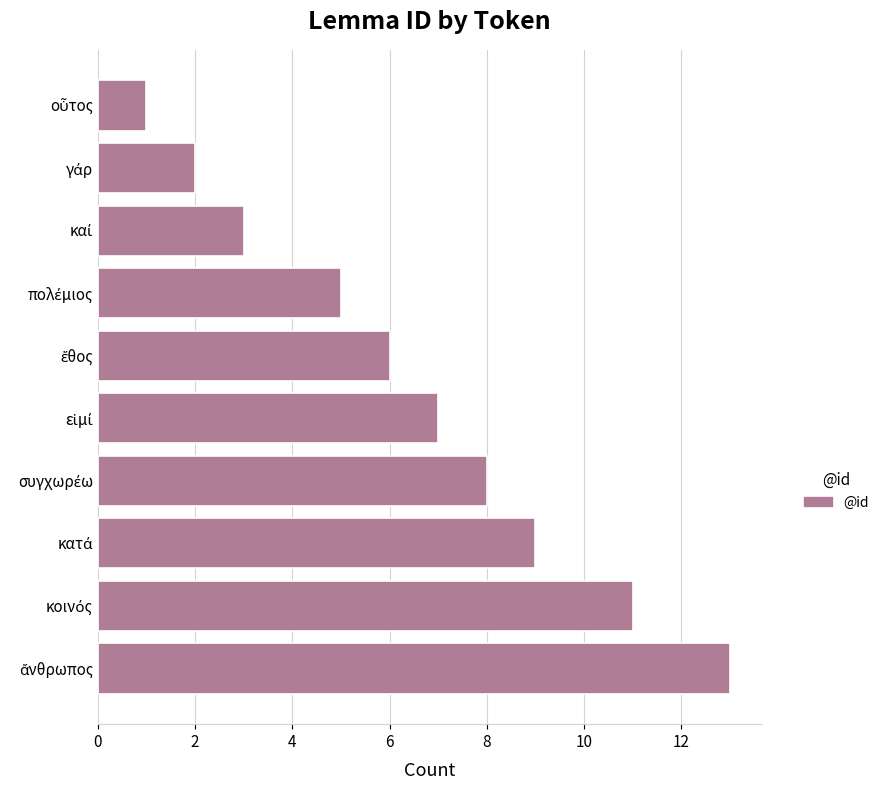

What is the maximum value shown in the chart?

13